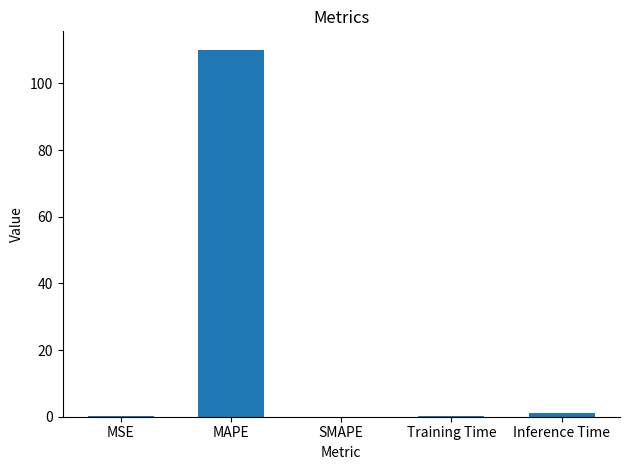

Which has a higher value, MAPE or SMAPE?

MAPE